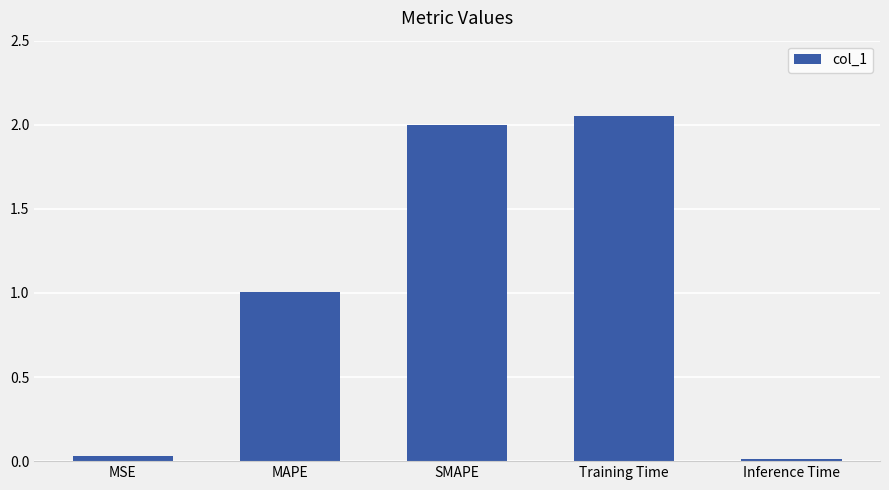

Rank the categories by value from highest to lowest.

Training Time, SMAPE, MAPE, MSE, Inference Time